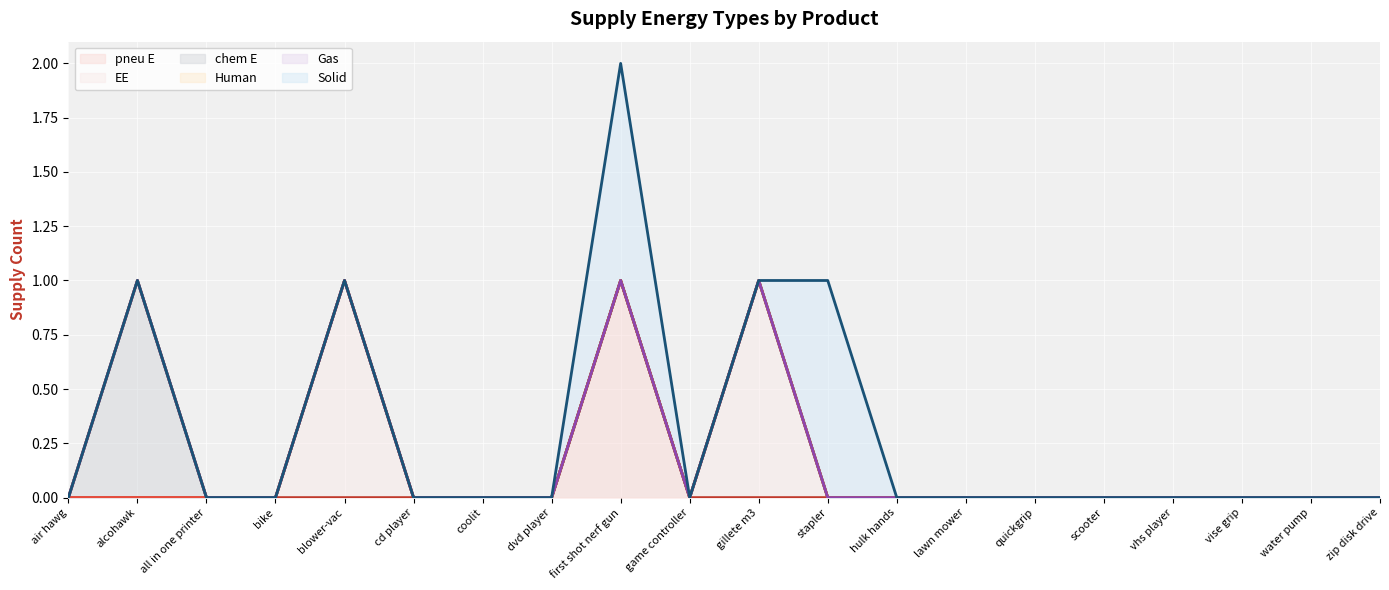

At which label is Solid closest to 0?

air hawg